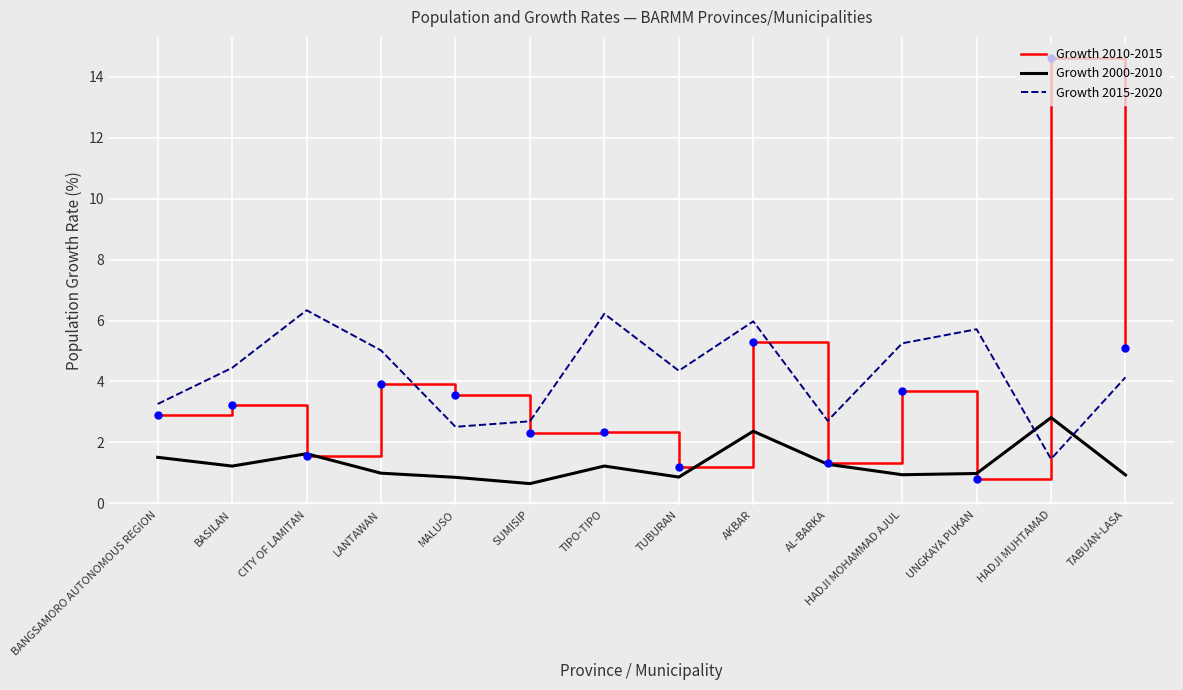

Which series has the widest spread of values?

Growth 2010-2015